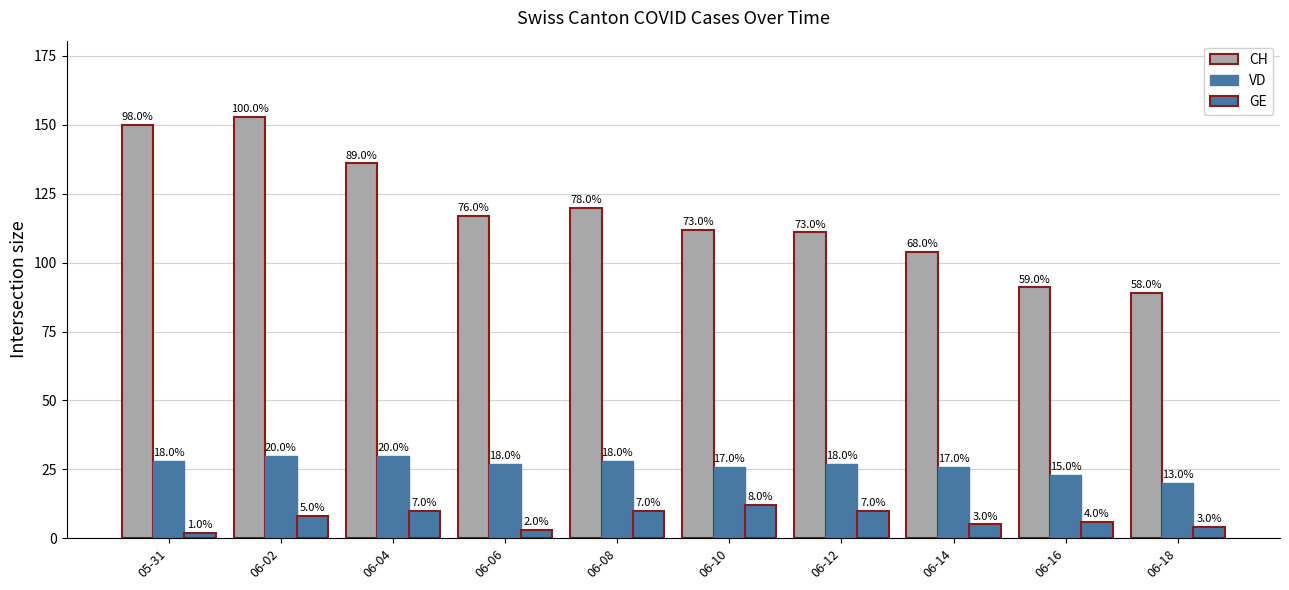

How many groups of bars are there?

10